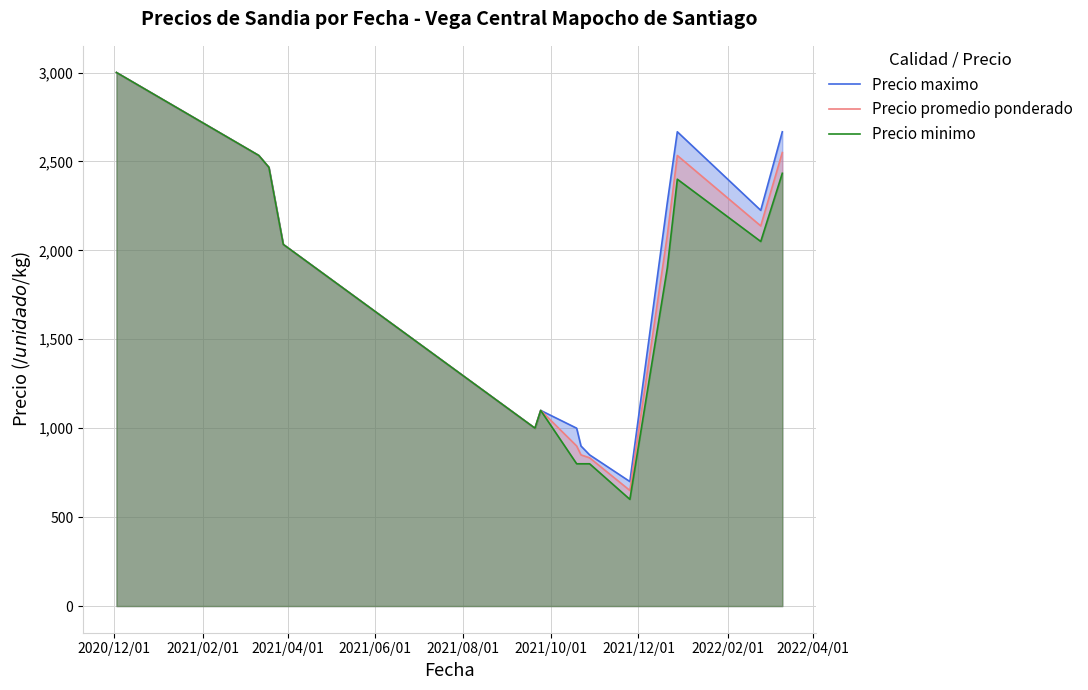

What is the highest value of the Precio minimo series?

3000.0